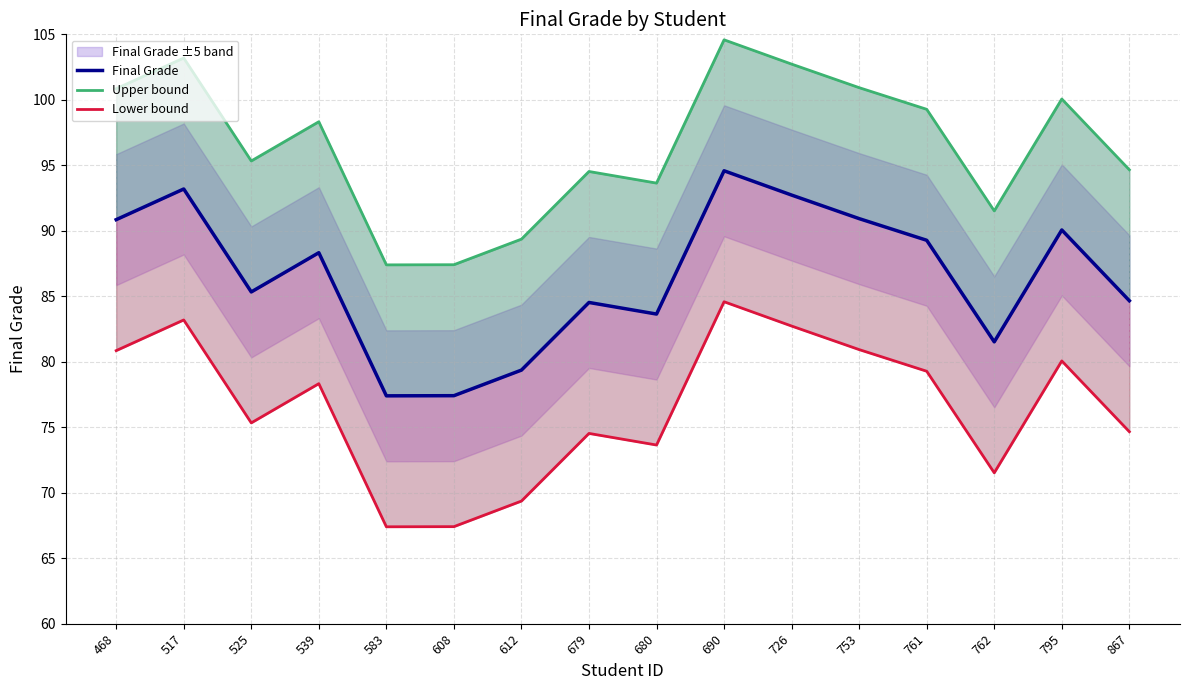

What is the greatest value displayed?

104.6